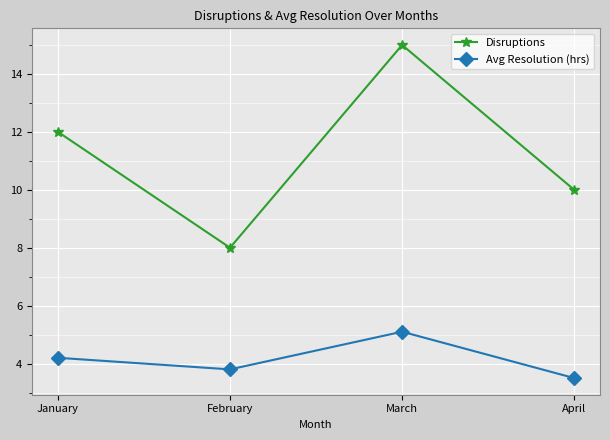

Reading right to left, what are all the values shown in this chart?

Disruptions: April=10.0	March=15.0	February=8.0	January=12.0
Avg Resolution (hrs): April=3.5	March=5.1	February=3.8	January=4.2